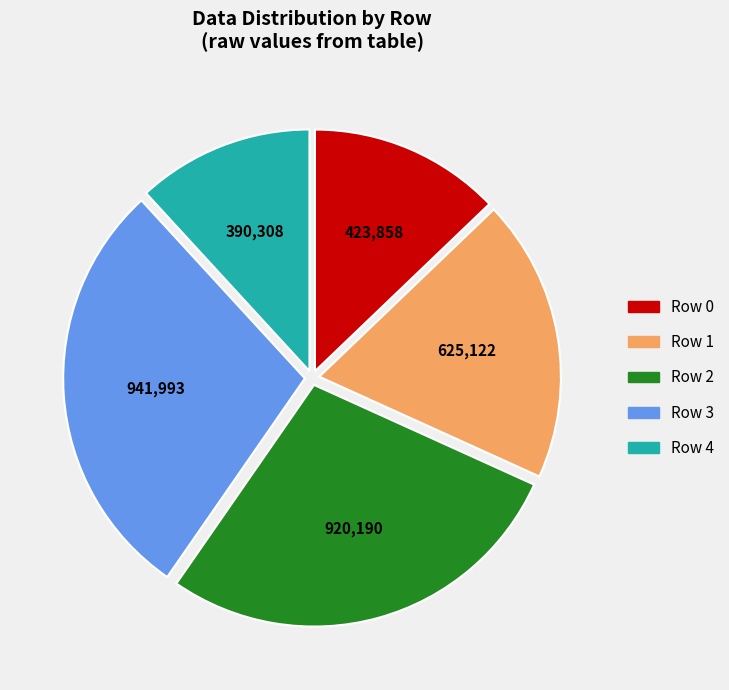

Does any single category account for the majority?

No